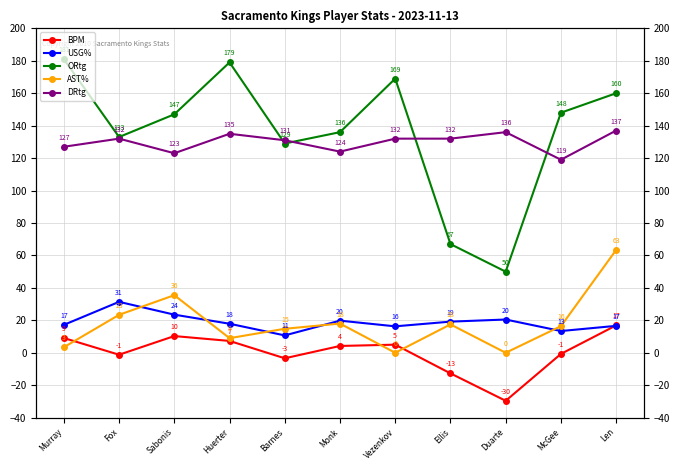

The value of DRtg at Ellis is 132.0. True or false?

True